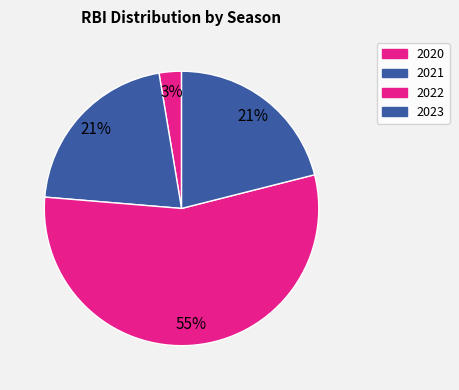

Is 2021 the majority of the pie?

No